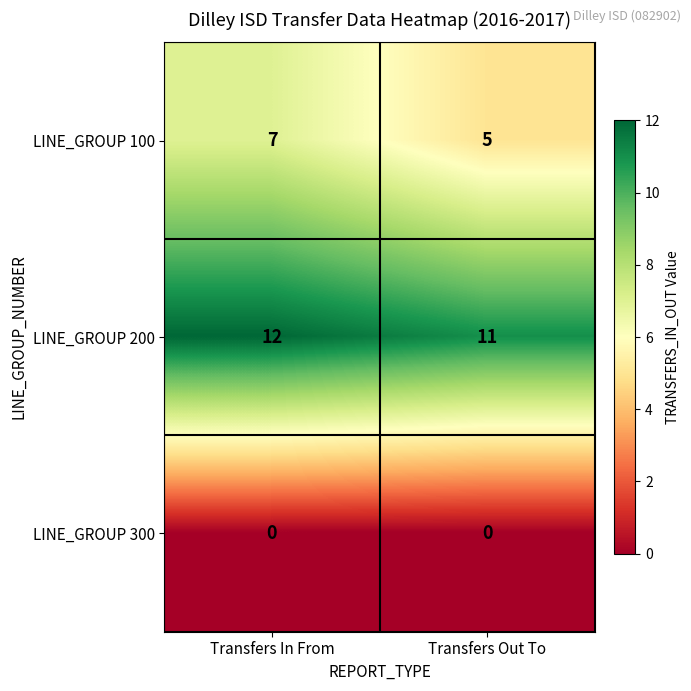

Which series has the largest range (max minus min)?

LINE_GROUP 100